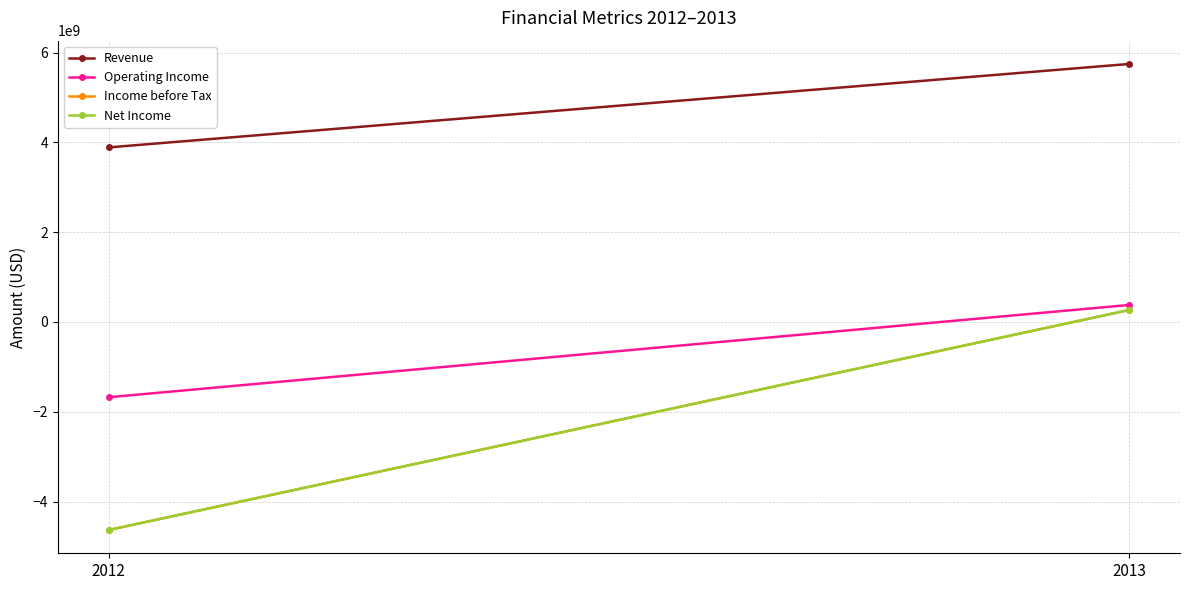

Which series has the largest total across all categories?

Revenue